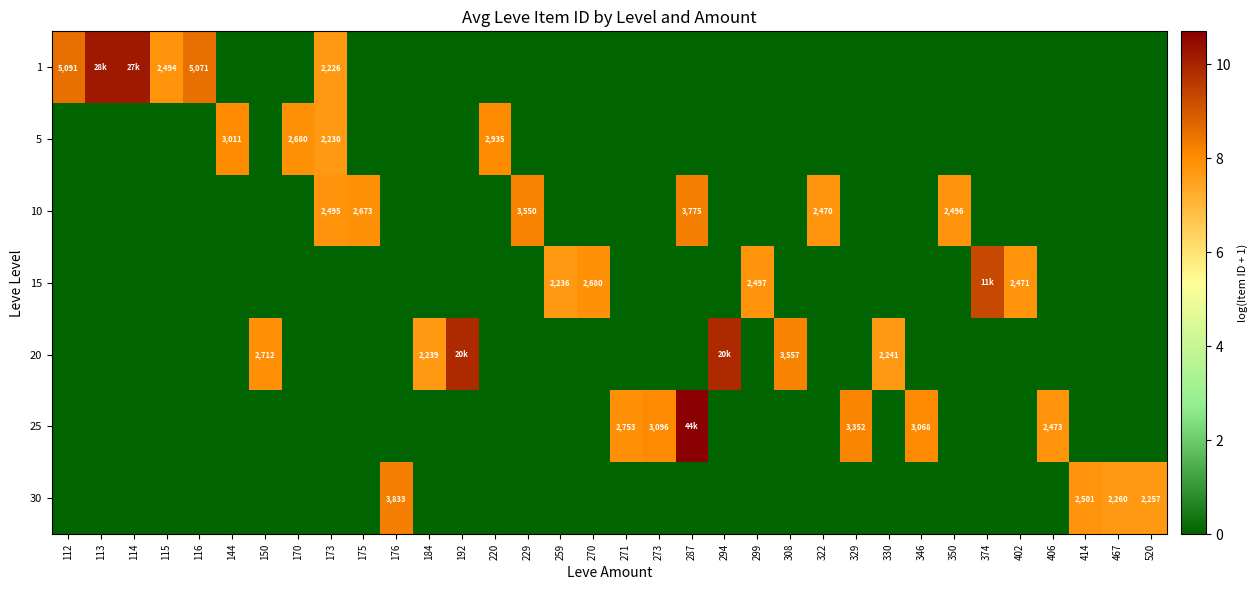

What is the spread (max minus min) of values at 271?

7.9